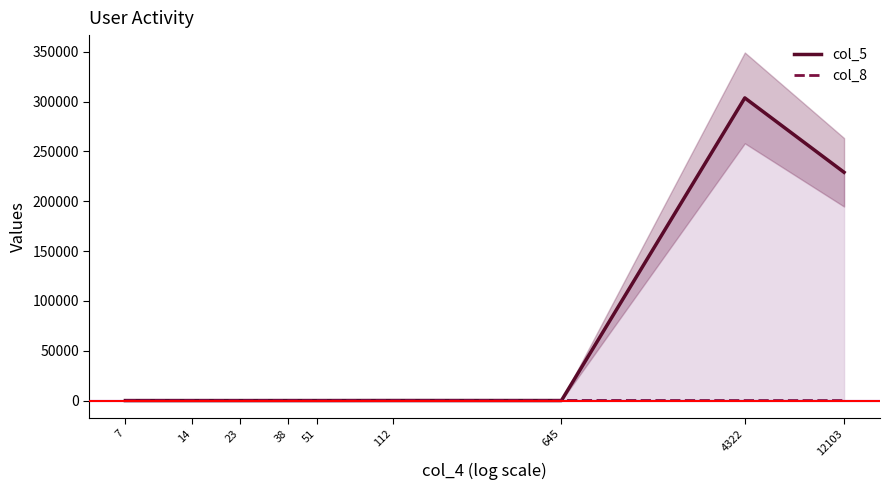

Reading left to right, list all the values displayed in this chart.

col_5: 20	25	19	42	33	80	56	303637	229018
col_8: 6	26	3	29	46	77	126	38	18